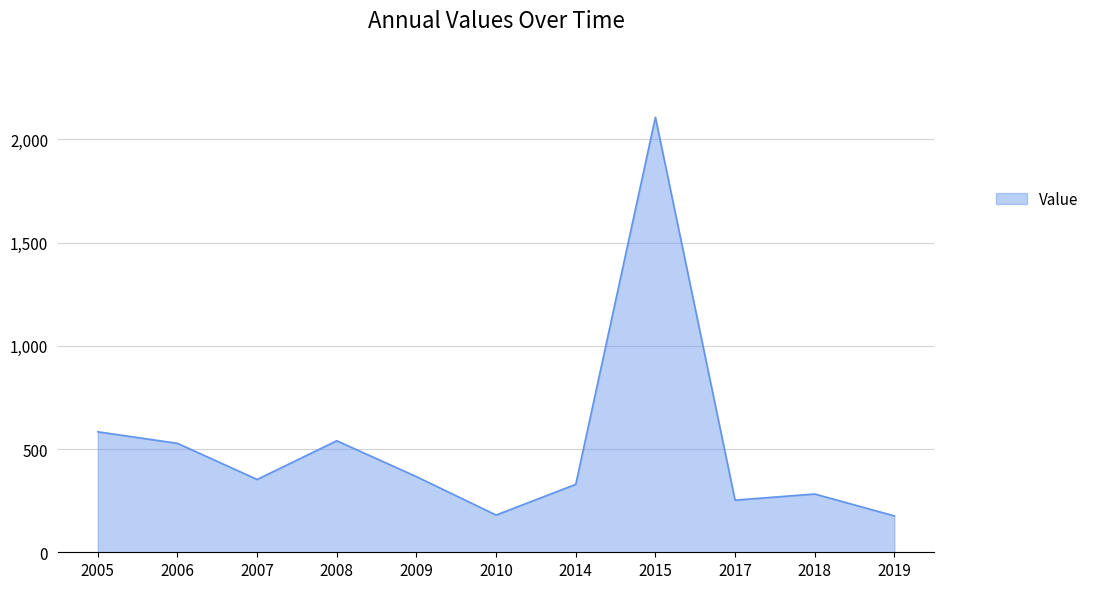

What is the change in value from 2009 to 2015?

+1741.0